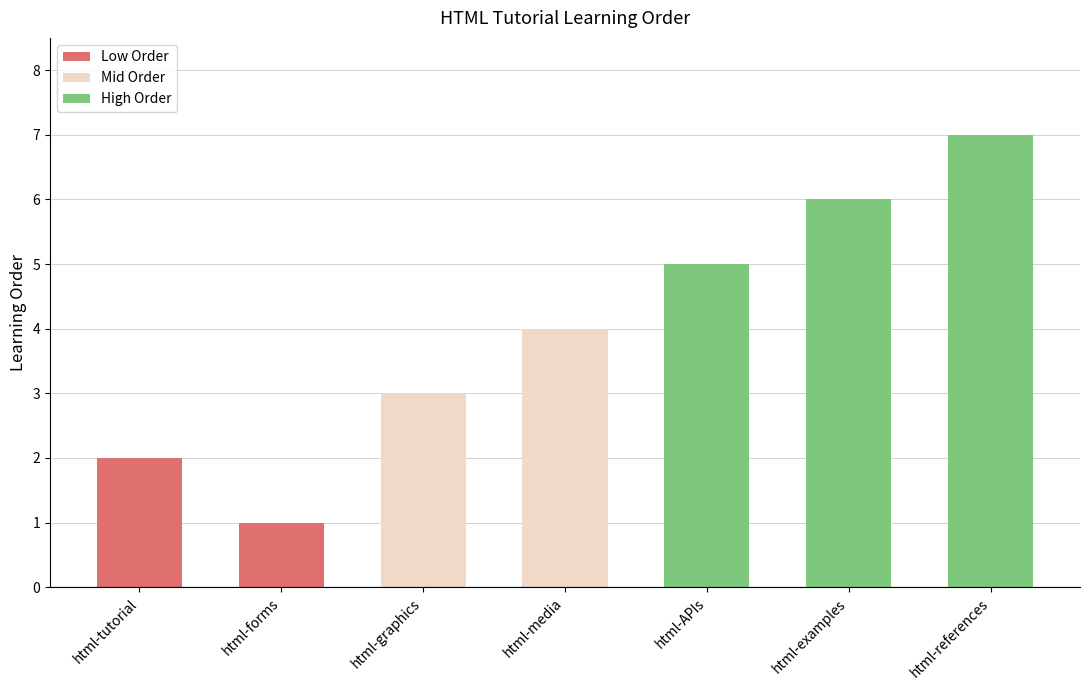

At which category does the chart reach its peak across all series?

html-references